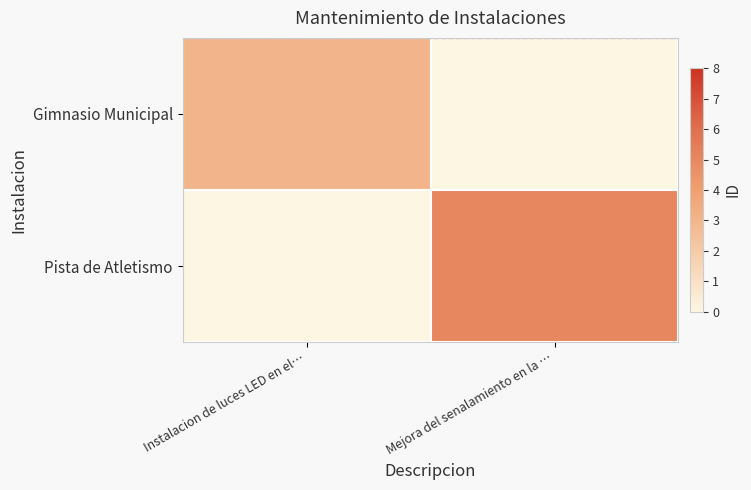

What is the total value across all series at Instalacion de luces LED en el…?

3